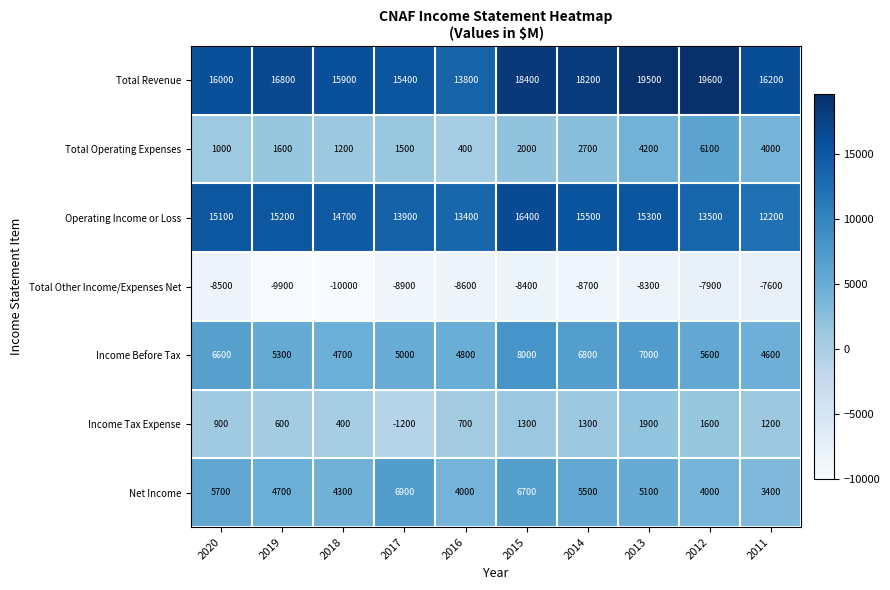

What is the total value across all series at 2015?

44400